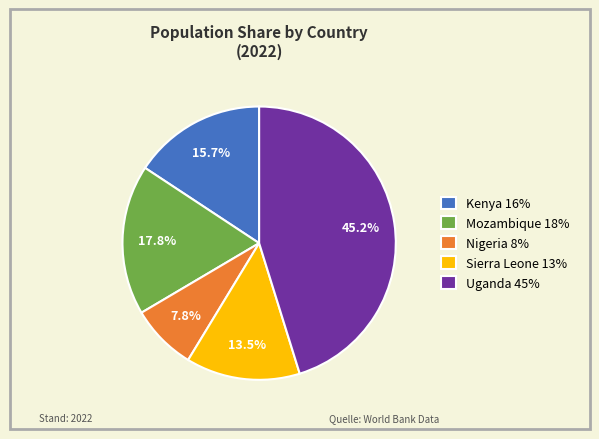

Rank the categories by value from highest to lowest.

Uganda, Mozambique, Kenya, Sierra Leone, Nigeria